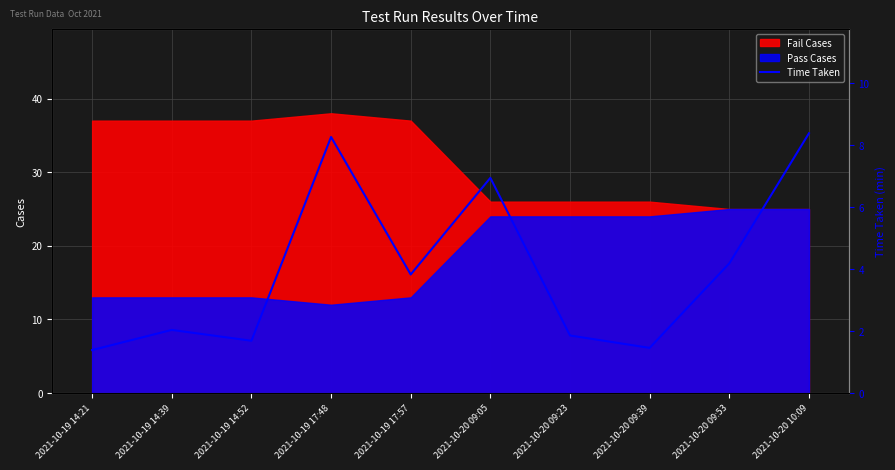

How many data points are less than 3?

5